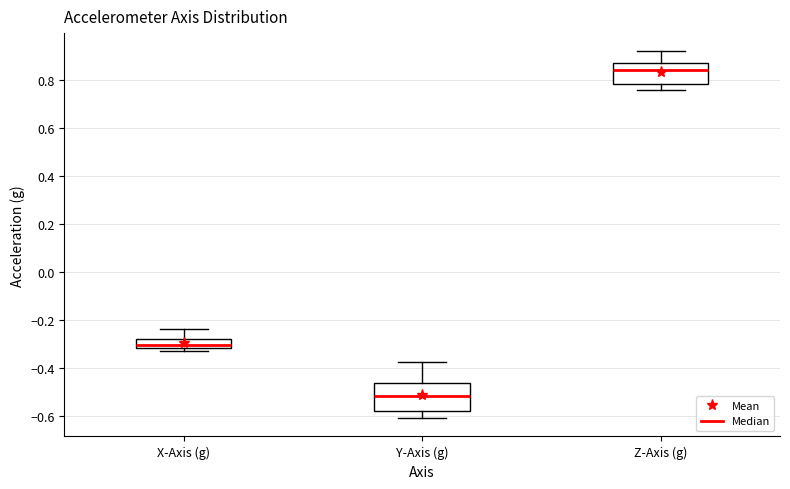

Reading left to right, read every box against the y-axis: the position of its median line, the range the box covers, and the ends of its whiskers. The values are not printed on the chart, so give them approximately, as read against the axis.

X-Axis (g): median -0.30, box -0.32 to -0.28, whiskers -0.32 (just below the box's lower edge) to -0.24
Y-Axis (g): median -0.52, box -0.58 to -0.46, whiskers -0.60 to -0.38
Z-Axis (g): median 0.84, box 0.78 to 0.88, whiskers 0.76 to 0.92